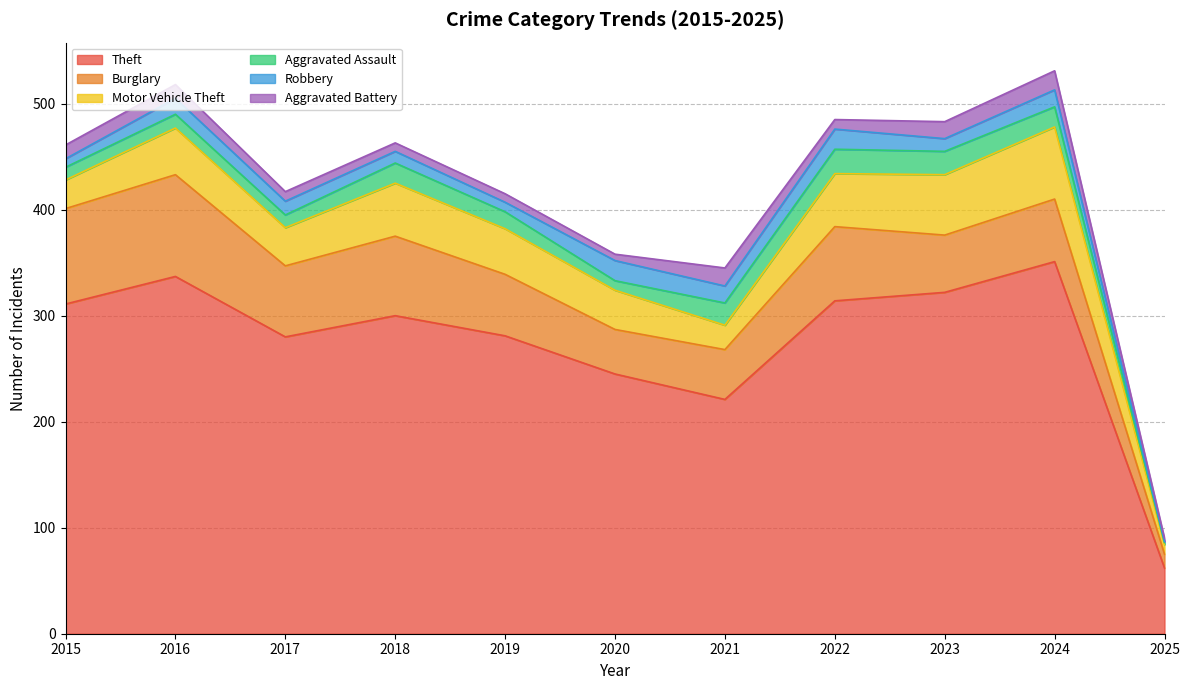

What is the total value across all series at 2021?

345